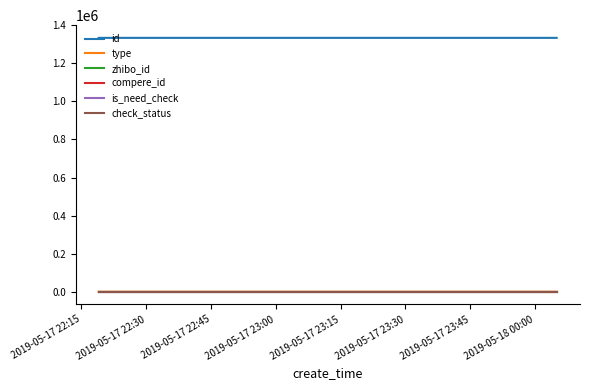

Does the chart display data point markers on the line(s)?

No